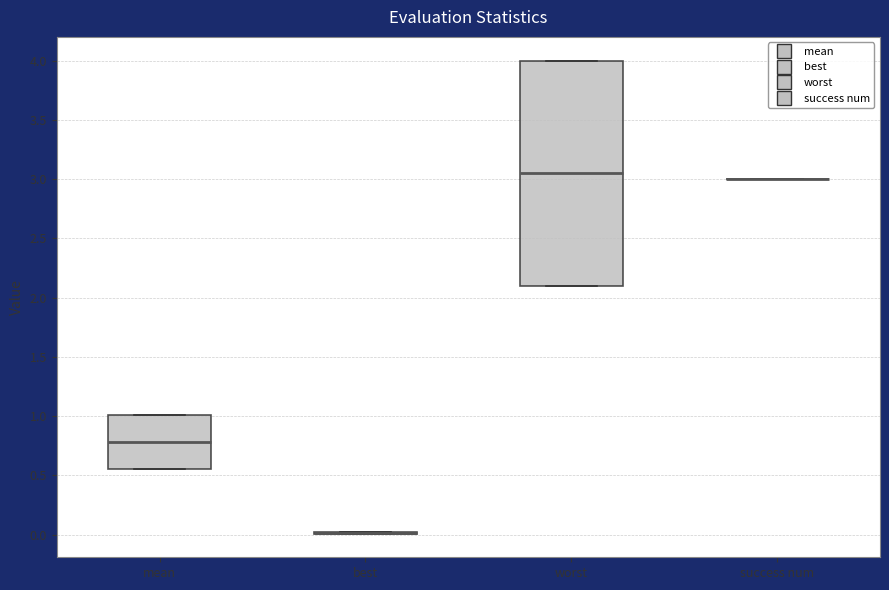

Reading left to right, transcribe this box plot: for each box, give where its median line is, the range the box spans, and where its two whiskers end, as read against the y-axis. The values are not printed on the chart, so give them approximately, as read against the axis.

mean: median 0.80, box 0.55 to 1.00, whiskers 0.55 to 1.00
best: box collapsed to a line at 0.00, whiskers 0.00 to 0.00
worst: median 3.05, box 2.10 to 4.00, whiskers 2.10 to 4.00
success num: box collapsed to a line at 3.00, whiskers 3.00 to 3.00